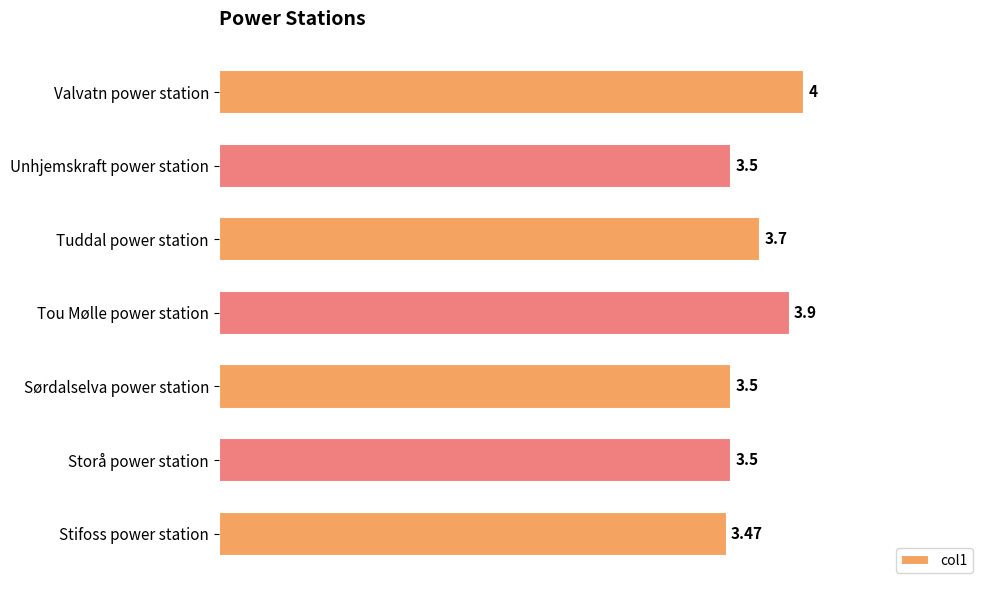

Which category has the lowest value across all series?

Stifoss power station